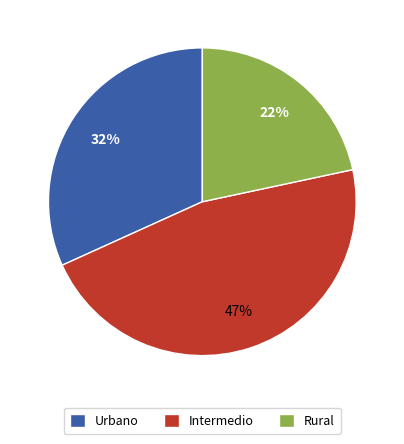

How many segments does this pie chart have?

3